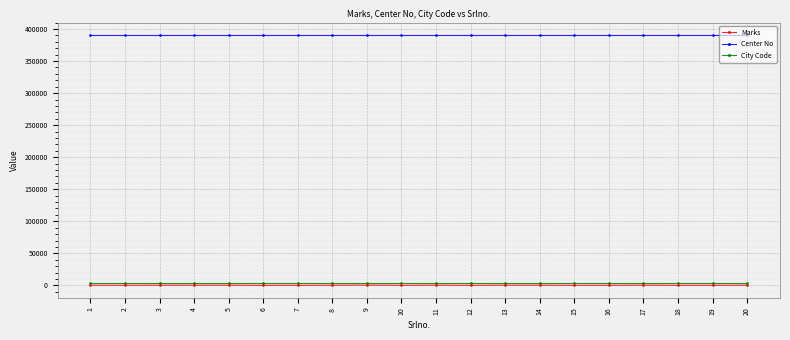

Which series has the widest spread of values?

Marks